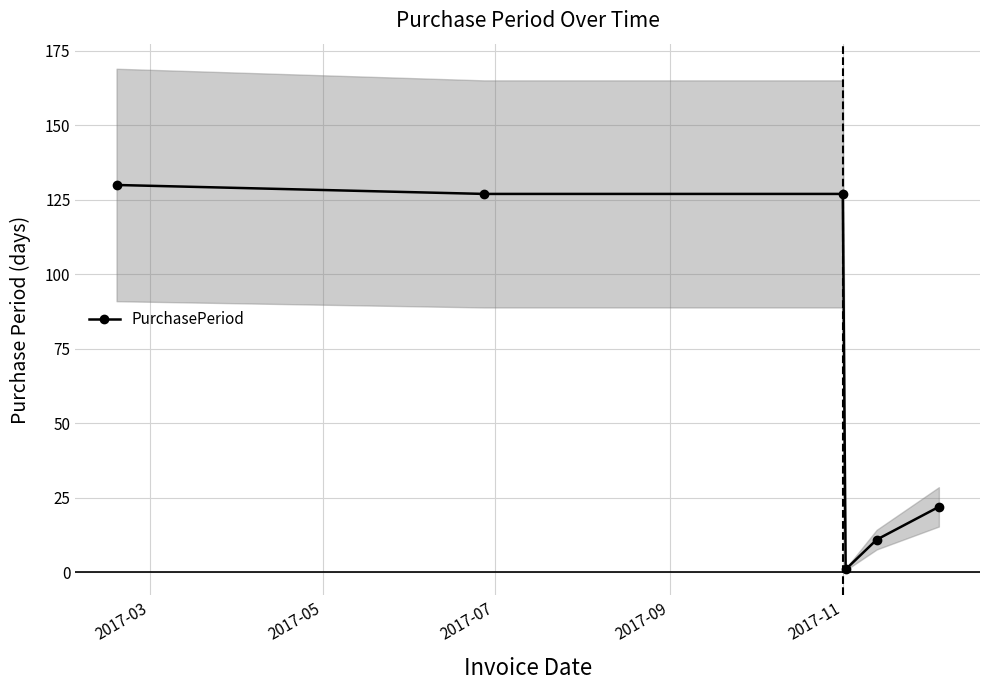

What is the average value?

70